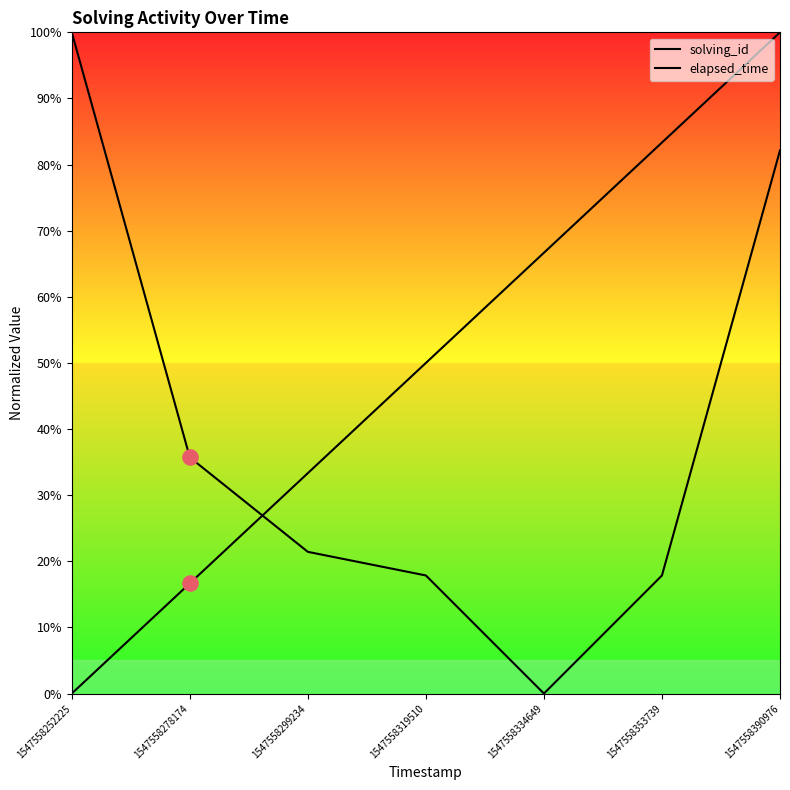

At which category is the sum across all series the highest?

1547558390976